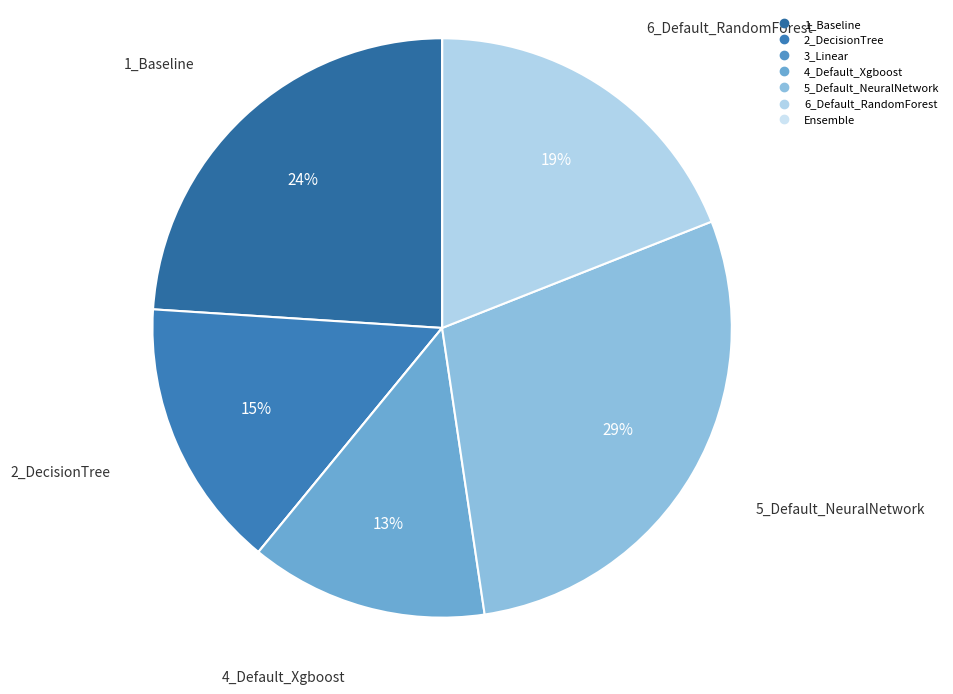

What portion of the pie excludes 1_Baseline?

76.0%